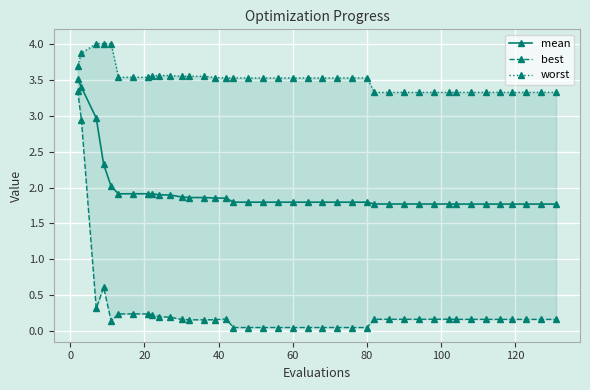

The value of best at 18 is 0.1. True or false?

False